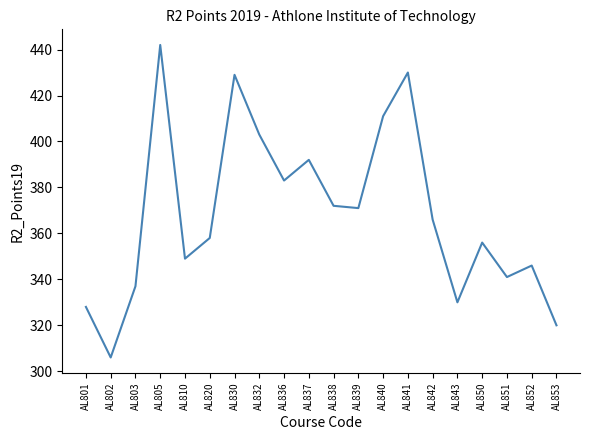

The value at AL838 is 515. True or false?

False